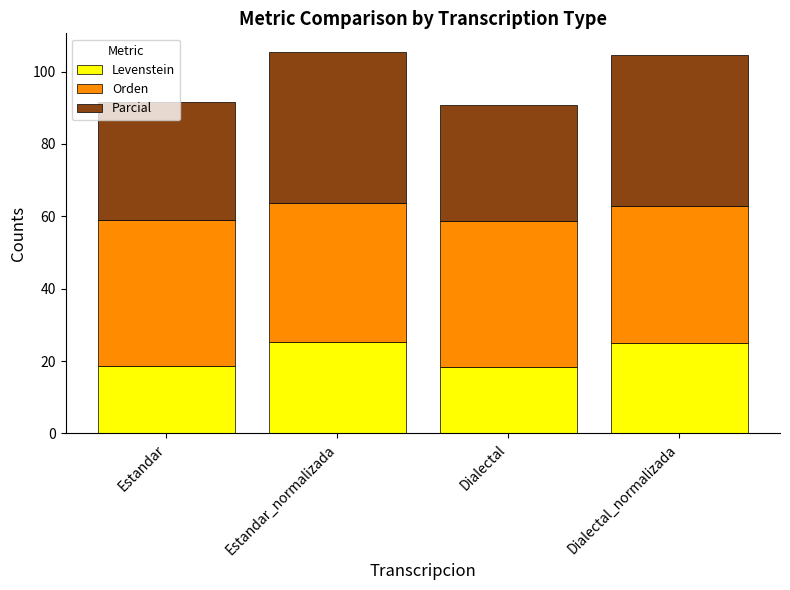

The value of Levenstein at Dialectal_normalizada is 25.1. True or false?

True